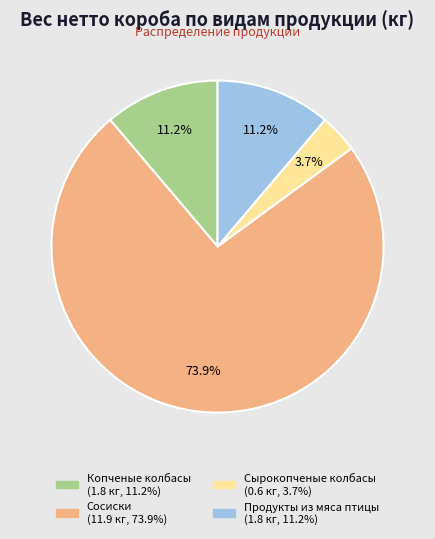

Do Копченые колбасы and Сырокопченые колбасы together represent more than half of the pie?

No